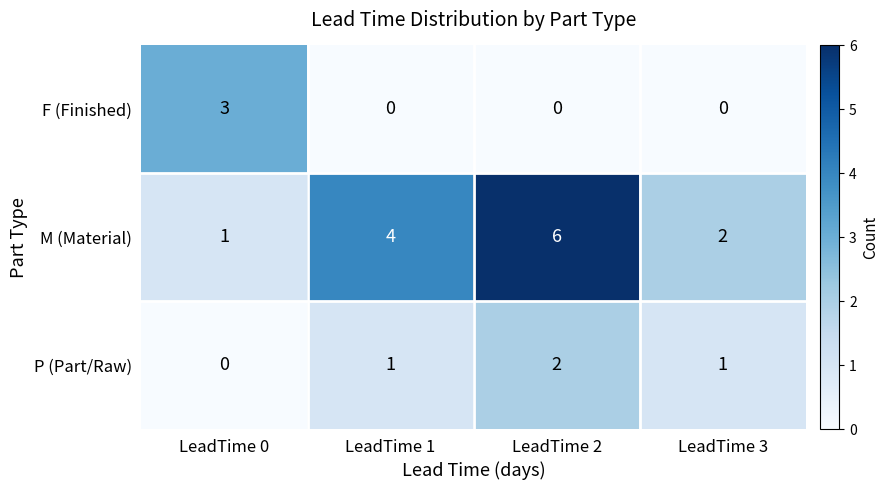

What is the sum of all M (Material) values?

13